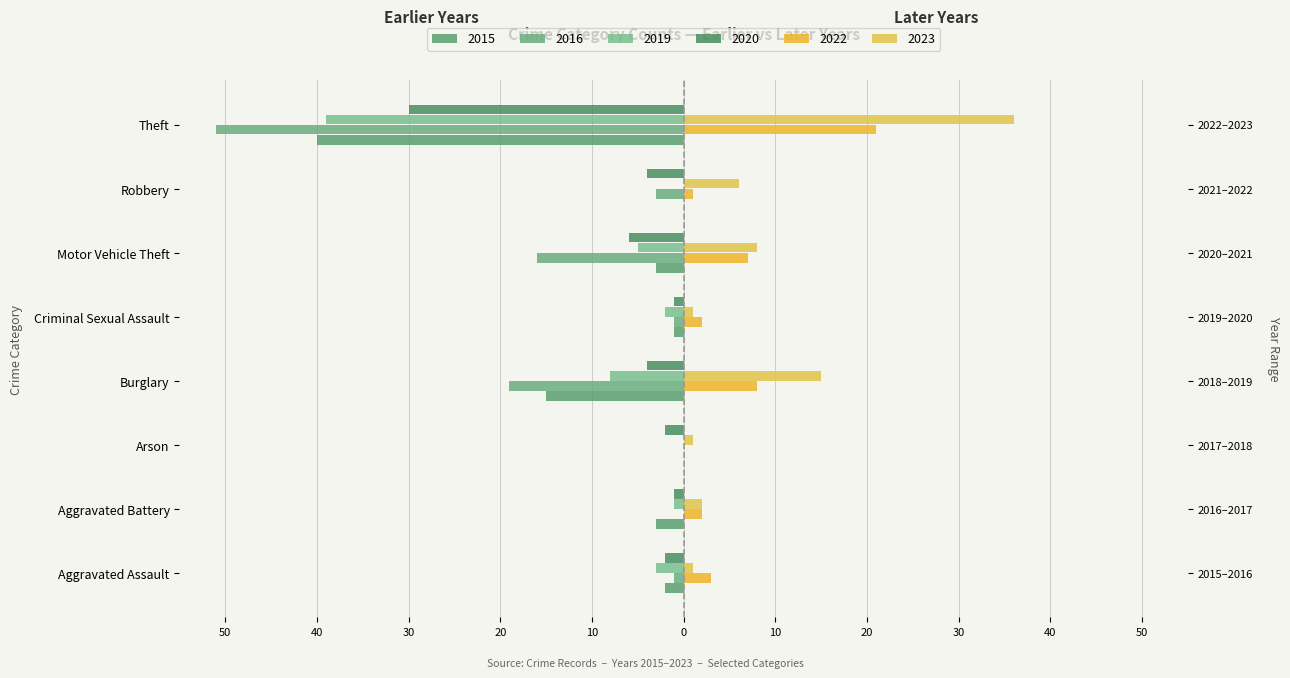

What are all the series names shown in the legend?

2023, 2020, 2022, 2019, 2015, 2016